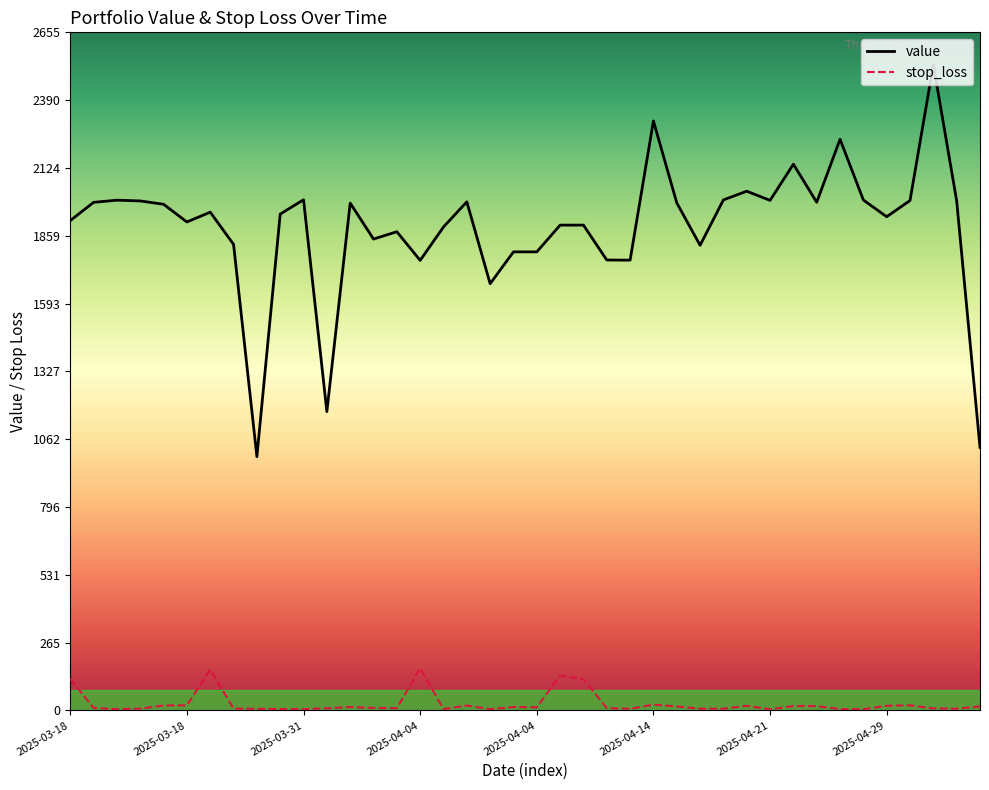

Does the chart display data point markers on the line(s)?

No